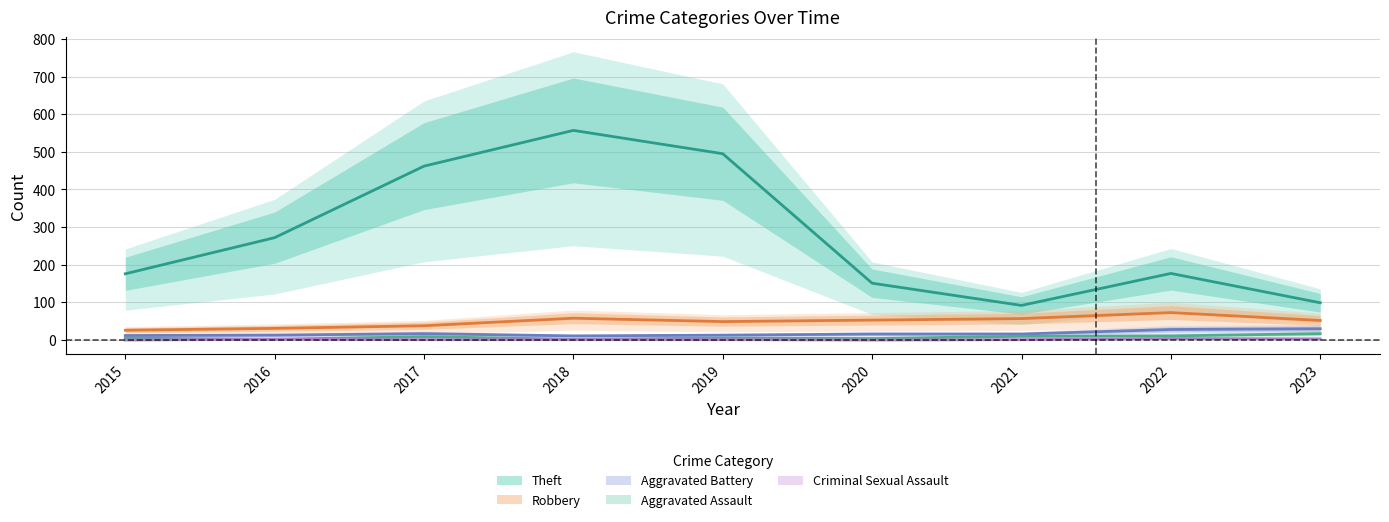

What is the spread (max minus min) of values at 2023?

96